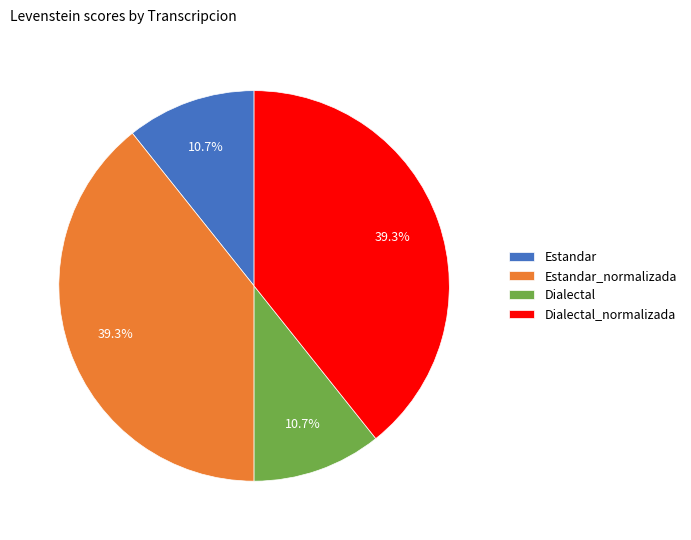

Approximately how many times larger is the value at Estandar_normalizada compared to Dialectal?

3.7